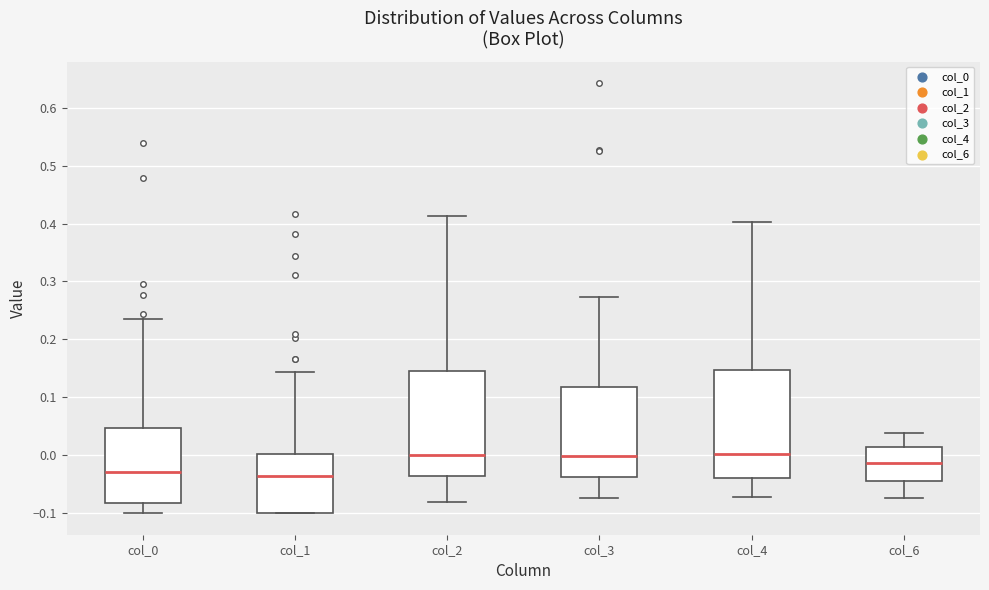

Reading left to right, transcribe this box plot: for each box, give where its median line is, the range the box spans, and where its two whiskers end, as read against the y-axis. The values are not printed on the chart, so give them approximately, as read against the axis.

col_0: median -0.03, box -0.08 to 0.05, whiskers -0.10 to 0.23
col_1: median -0.04, box -0.10 to 0.00, whiskers -0.10 to 0.14
col_2: median 0.00, box -0.04 to 0.15, whiskers -0.08 to 0.41
col_3: median 0.00, box -0.04 to 0.12, whiskers -0.07 to 0.27
col_4: median 0.00, box -0.04 to 0.15, whiskers -0.07 to 0.40
col_6: median -0.01, box -0.04 to 0.02, whiskers -0.07 to 0.04